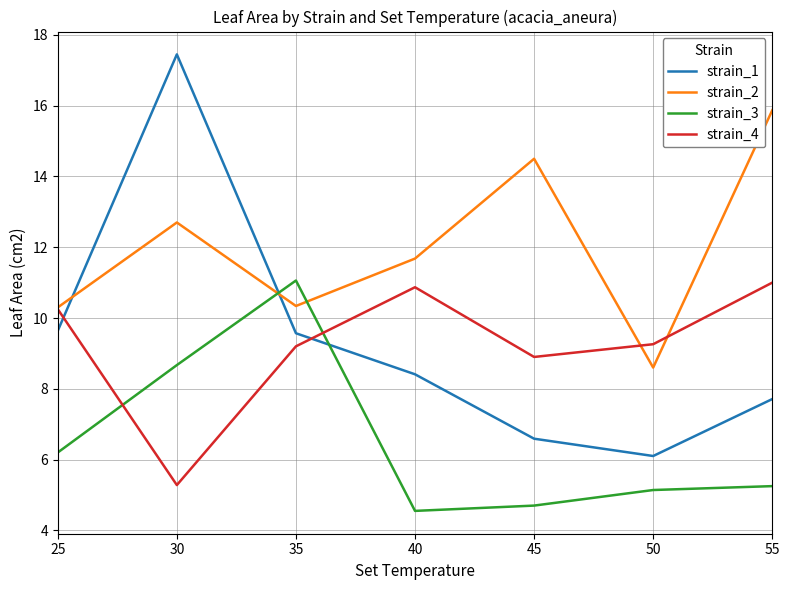

What are all the series names shown in the legend?

strain_1, strain_2, strain_3, strain_4